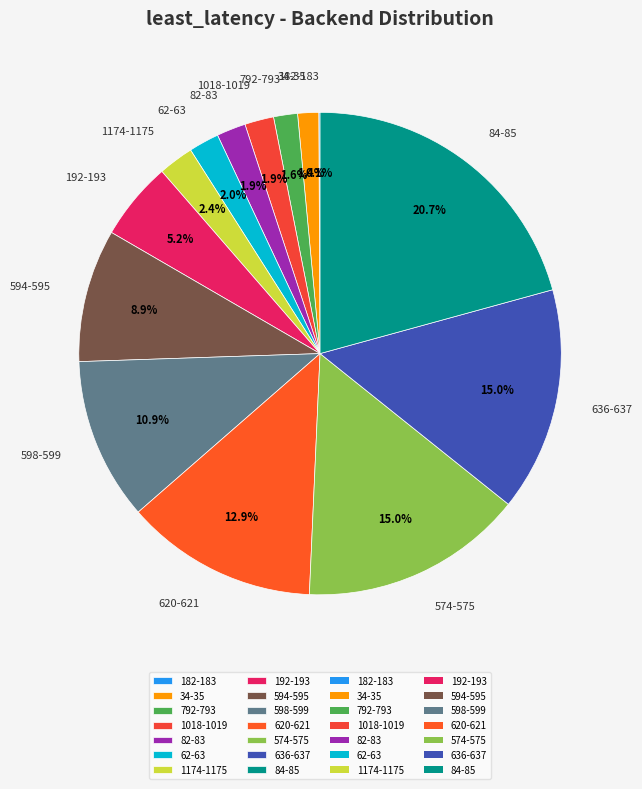

Which slice is the largest?

84-85